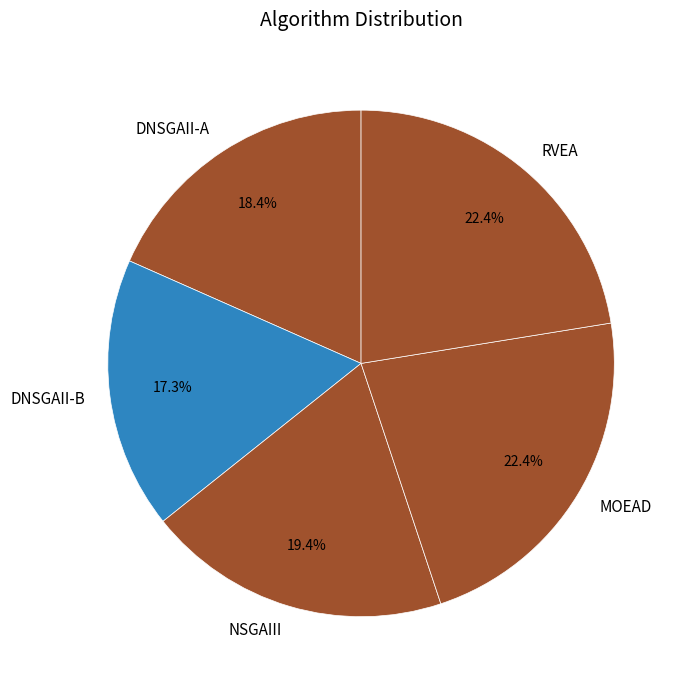

The DNSGAII-A slice represents 7% of the pie. True or false?

False